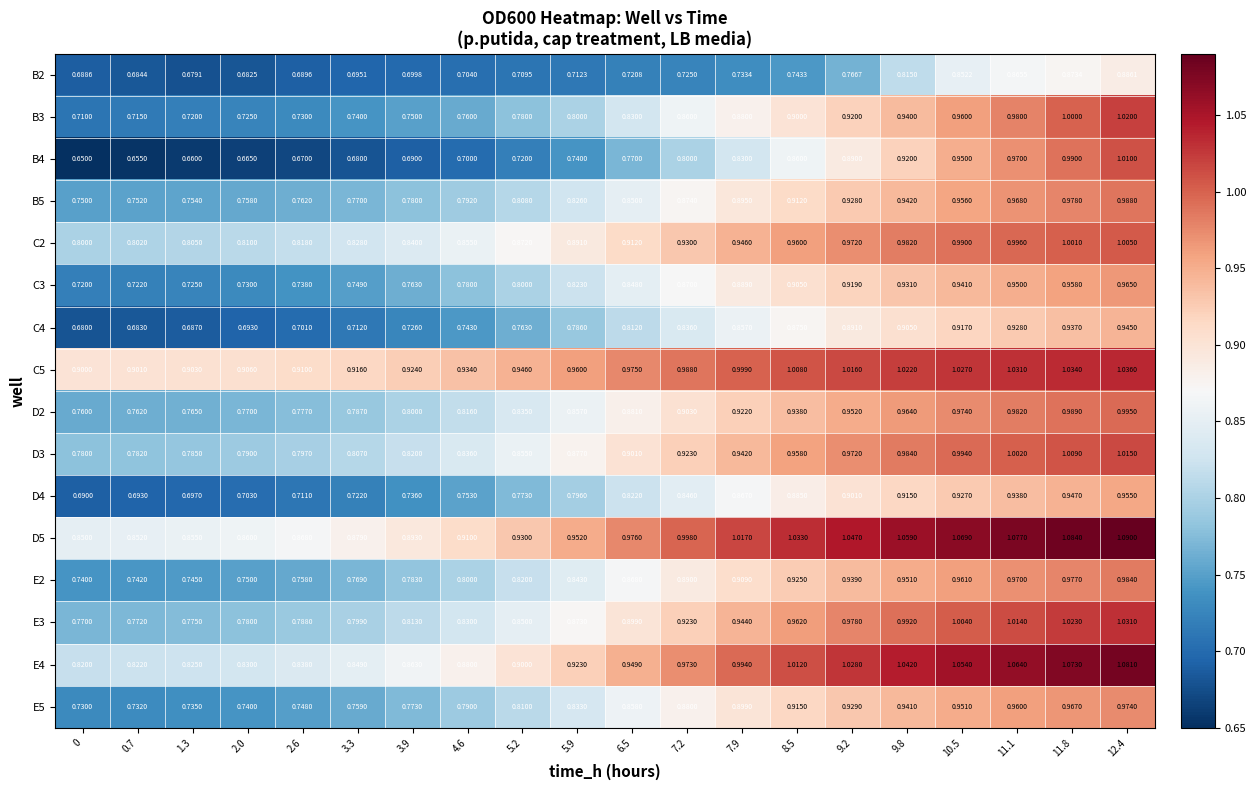

Is the value of B2 at 2.0 greater than the value of B5 at 0?

No